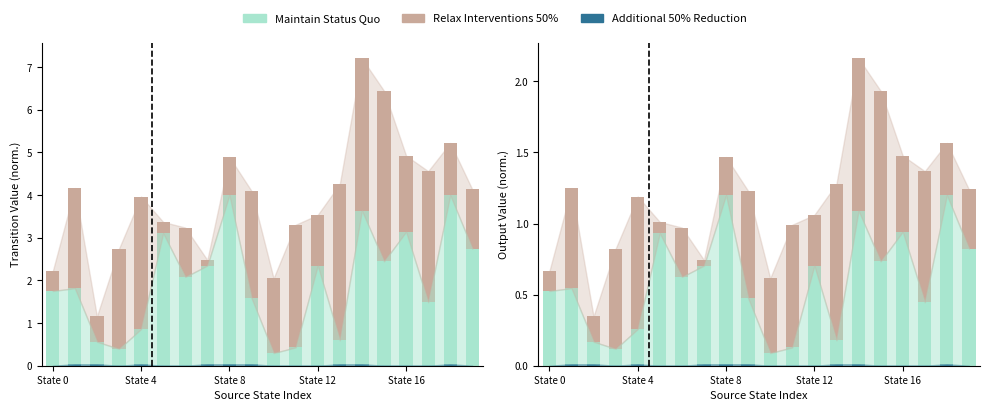

Is it true that Relax Interventions 50% equals 0.3 at 17?

False